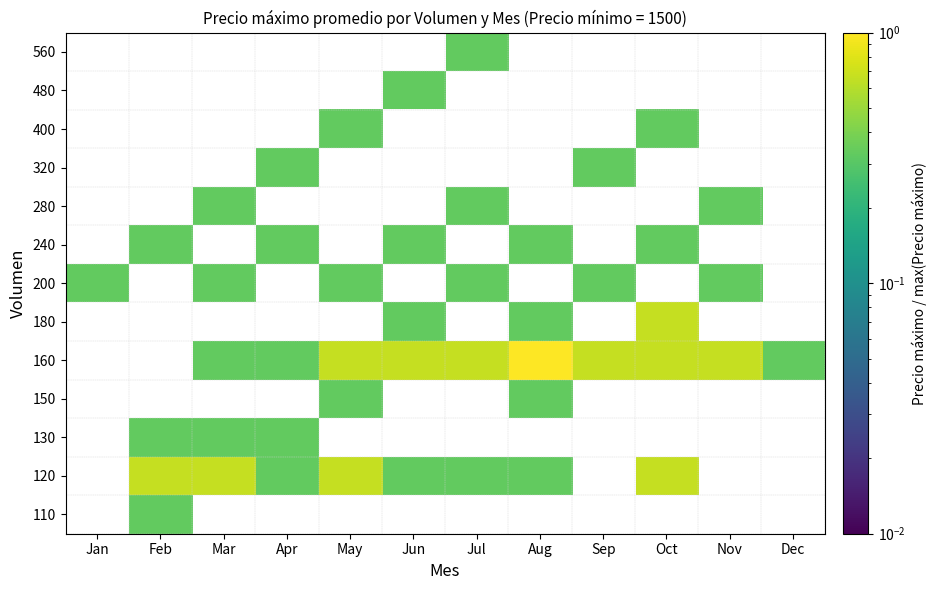

Rank the series by their average value, from highest to lowest.

110, 120, 130, 150, 160, 180, 200, 240, 280, 320, 400, 480, 560